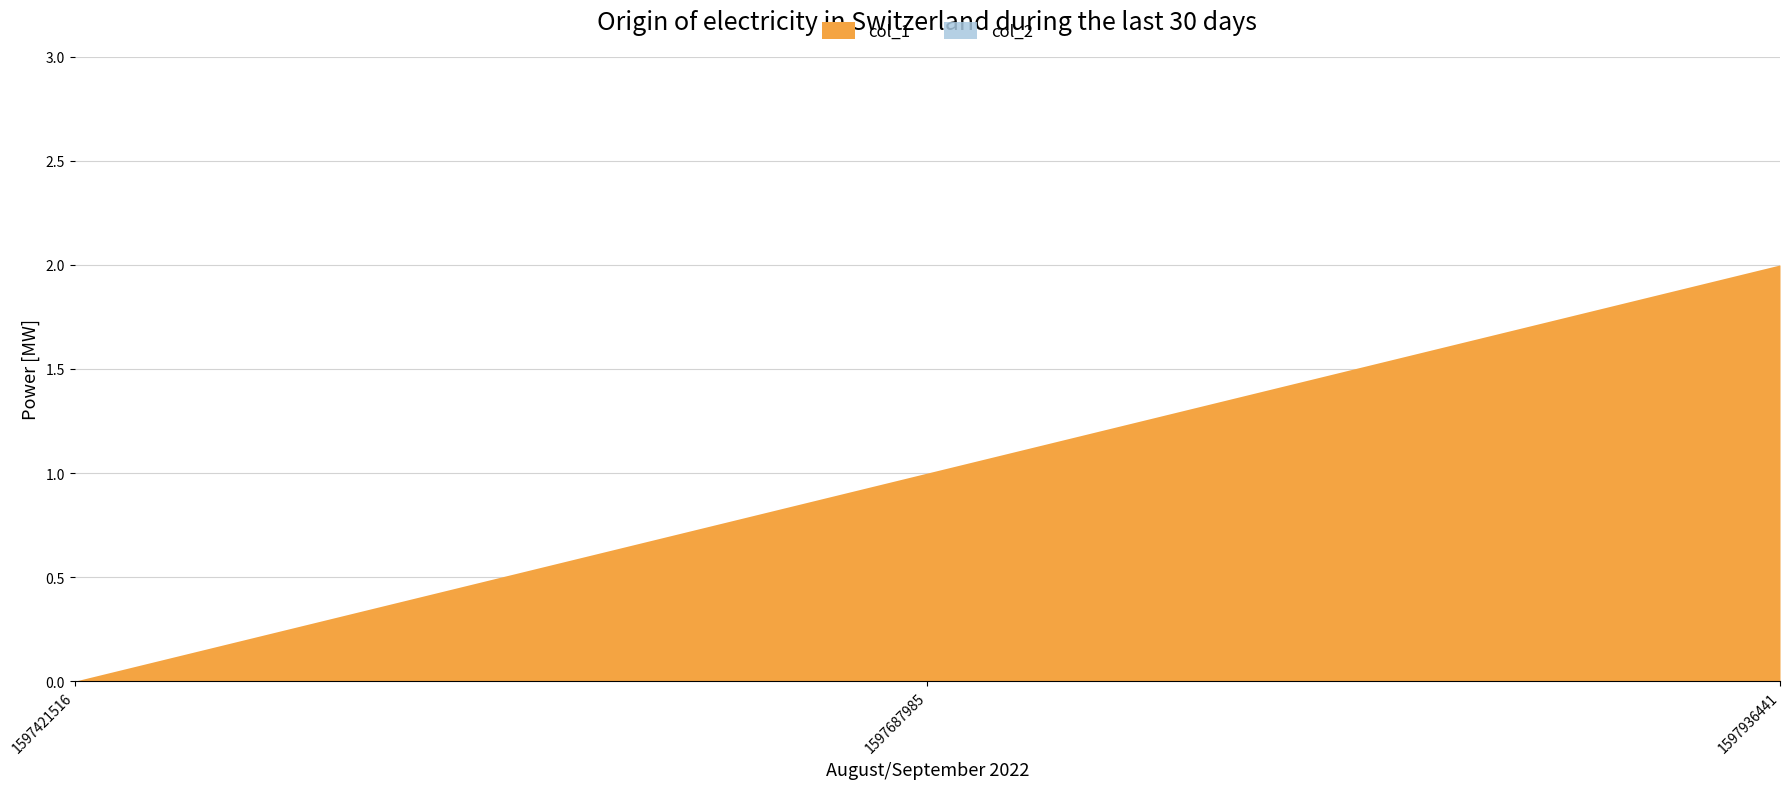

Is it true that col_2 equals 0 at 1597687985?

True